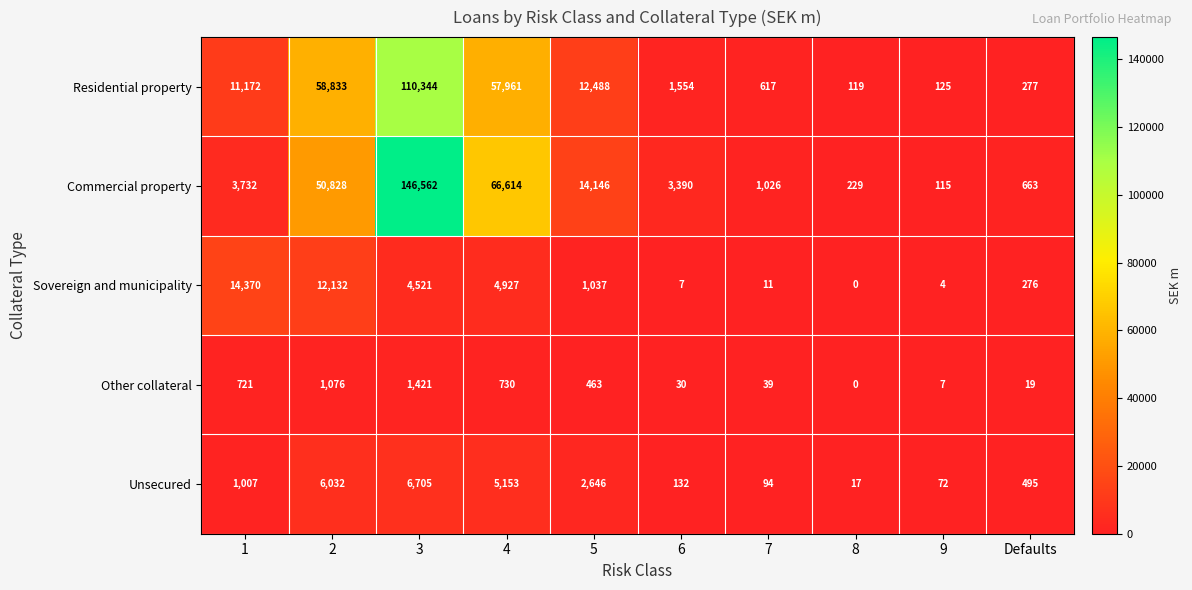

How many data points in Sovereign and municipality are less than 1037?

5